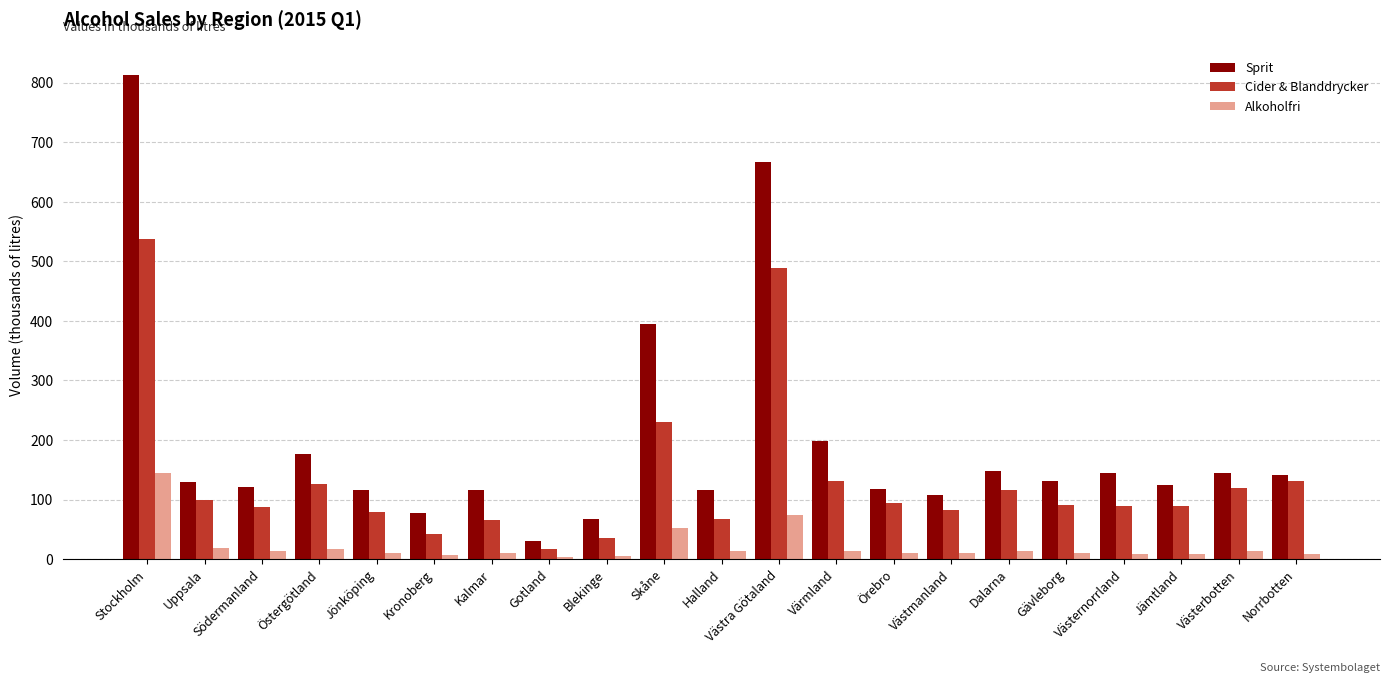

Is it true that Cider & Blanddrycker equals 169 at Dalarna?

False